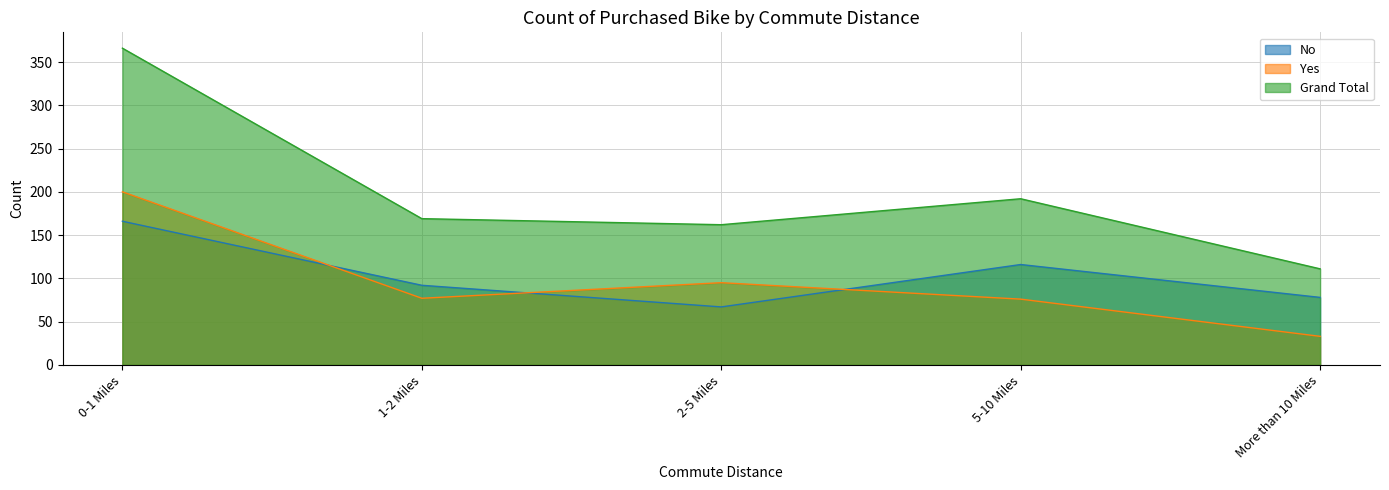

At which category is the sum across all series the highest?

0-1 Miles